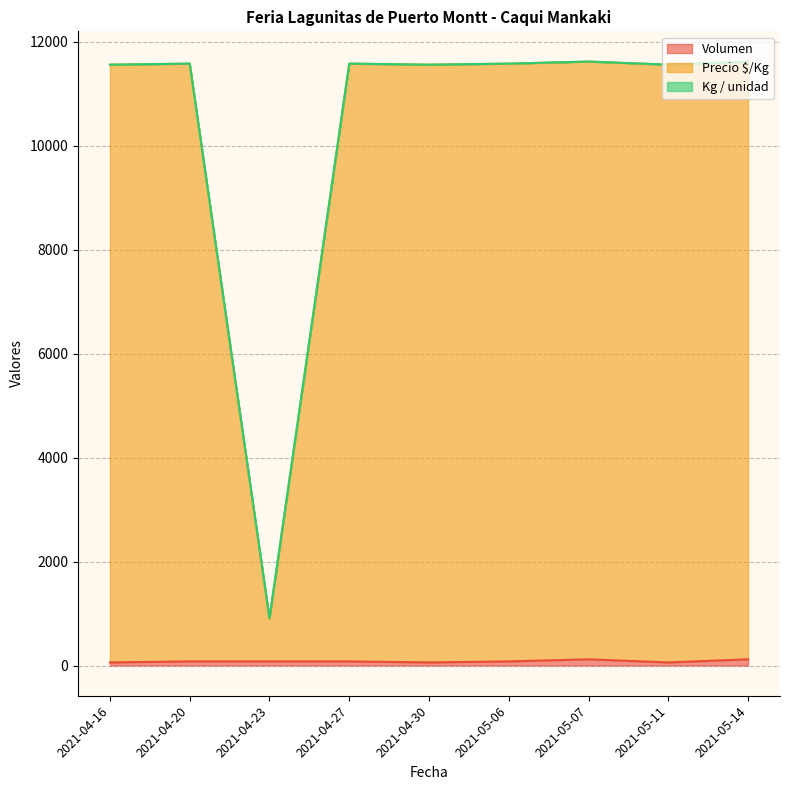

How many data points does each series have?

9